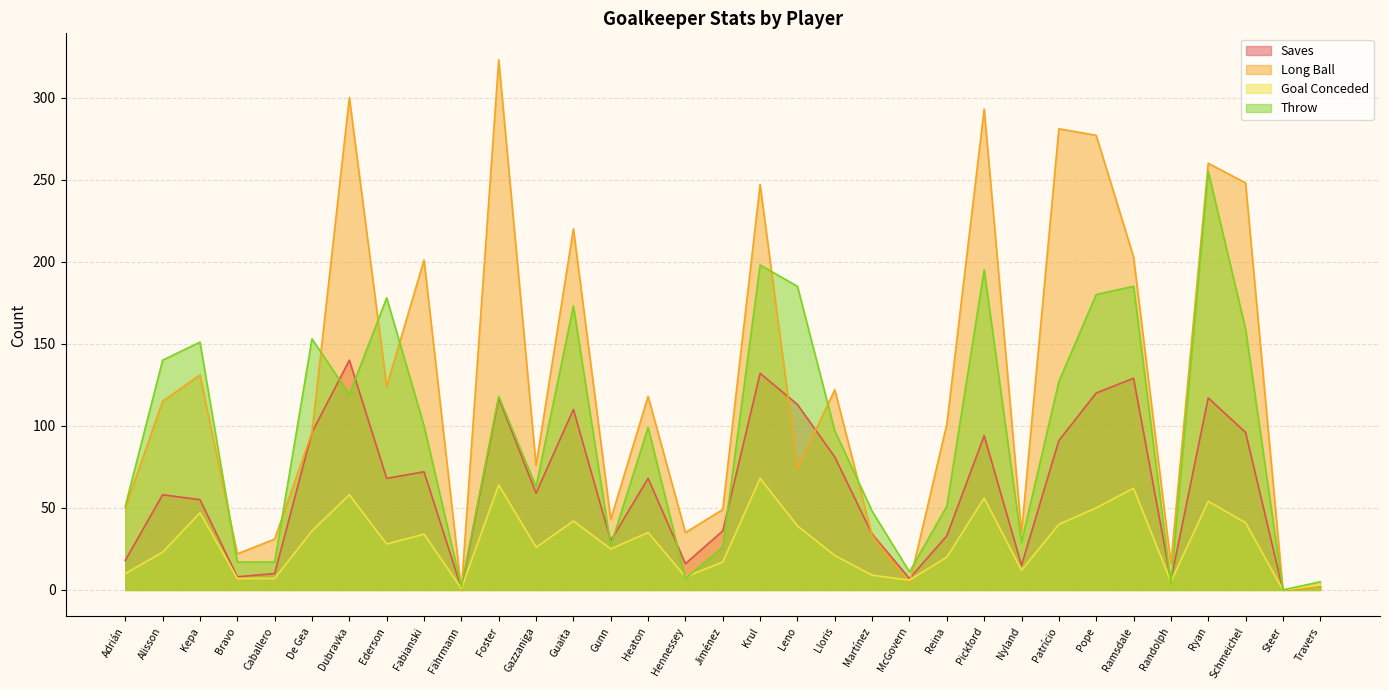

What position from the left is Pickford?

24